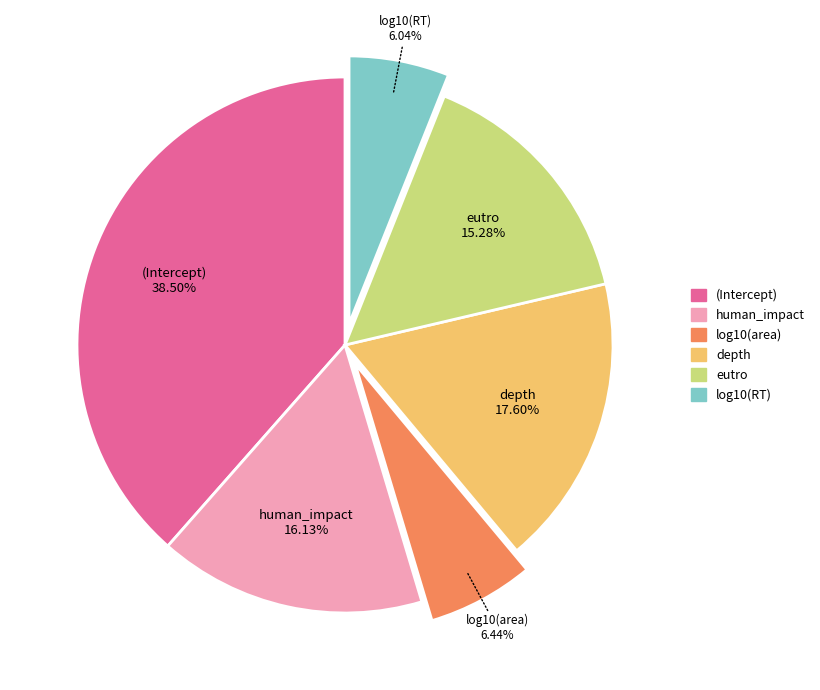

What percentage is the human_impact slice, to the nearest percent?

16%